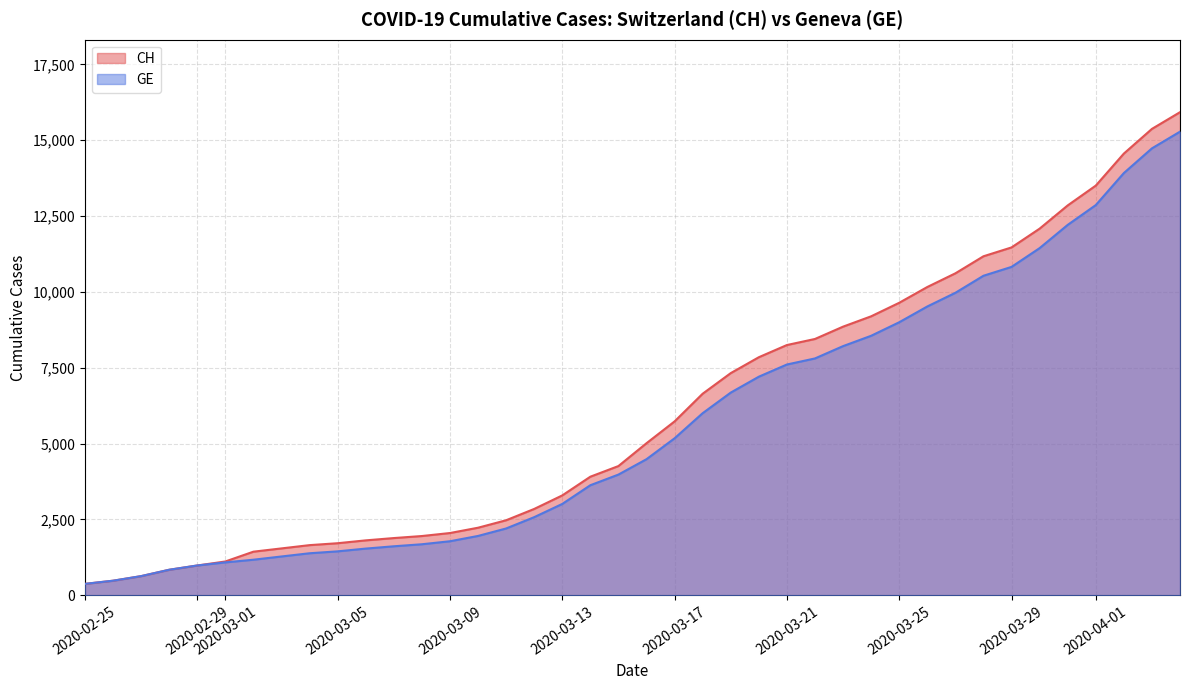

The value of GE at 2020-04-01 is 7066. True or false?

False